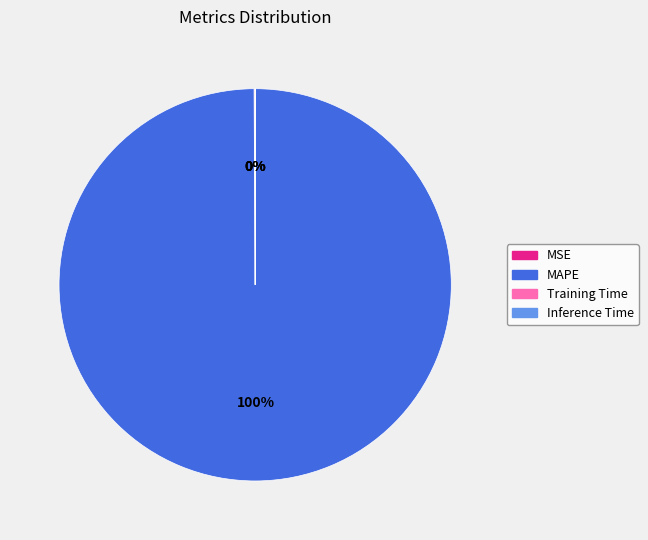

Which slice is the largest?

MAPE